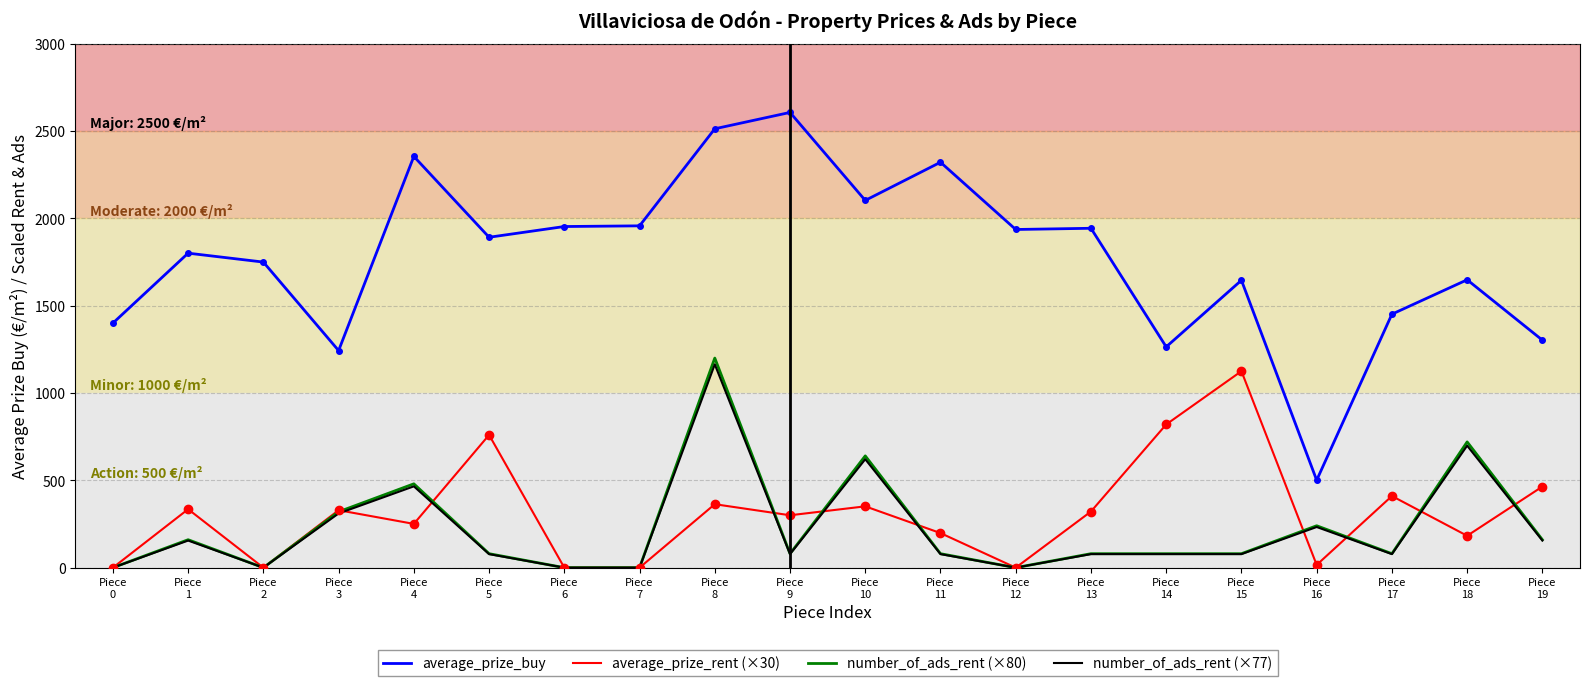

What is the total value across all series at Piece
14?

2241.7